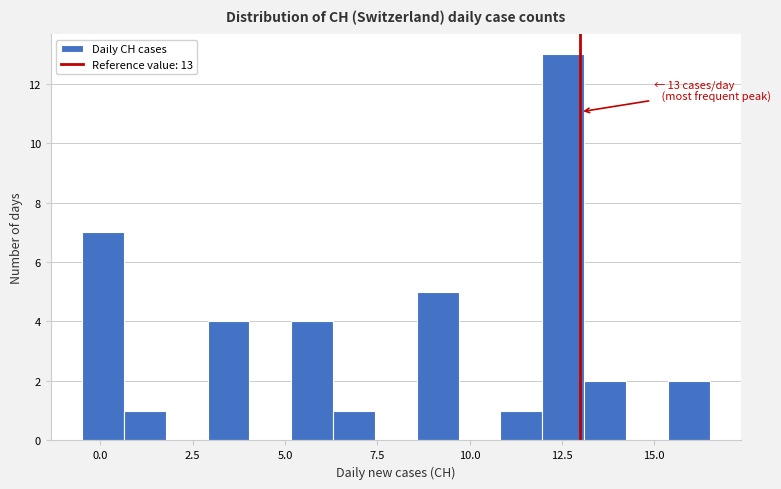

Around what value on the x-axis is the tallest bar? Give the approximate position of its centre, as read against the axis.

12.5